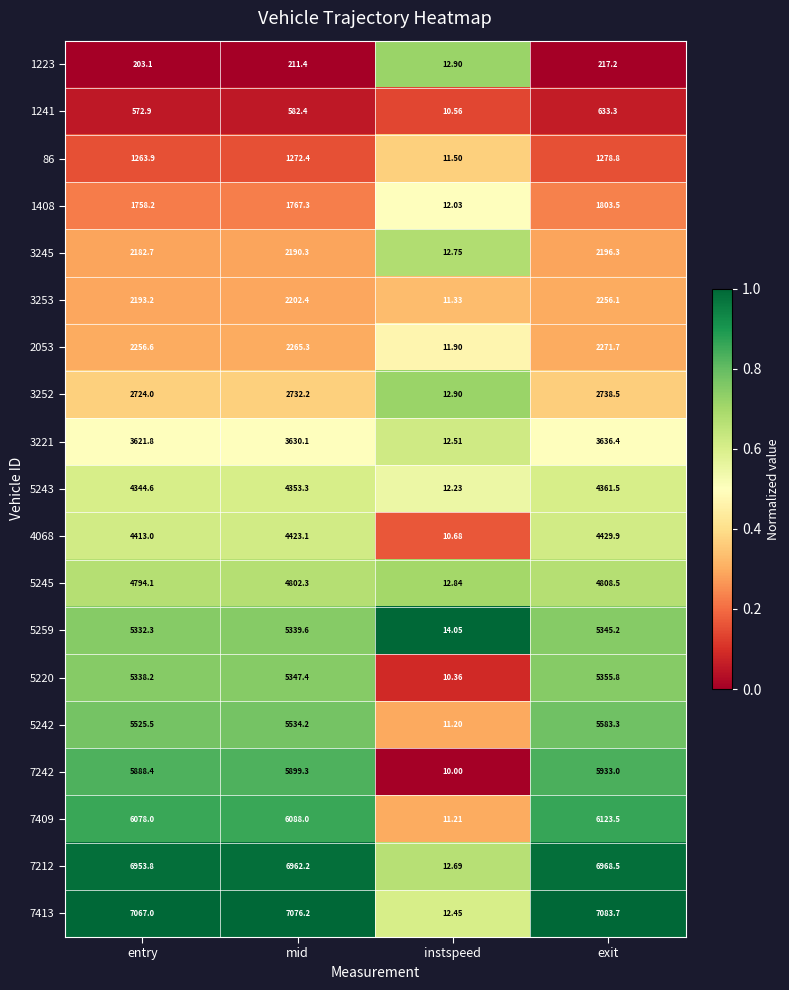

Rank the series by their maximum value, from lowest to highest.

1223, 1241, 86, 1408, 3245, 3253, 2053, 3252, 3221, 5243, 4068, 5245, 5259, 5220, 5242, 7242, 7409, 7212, 7413